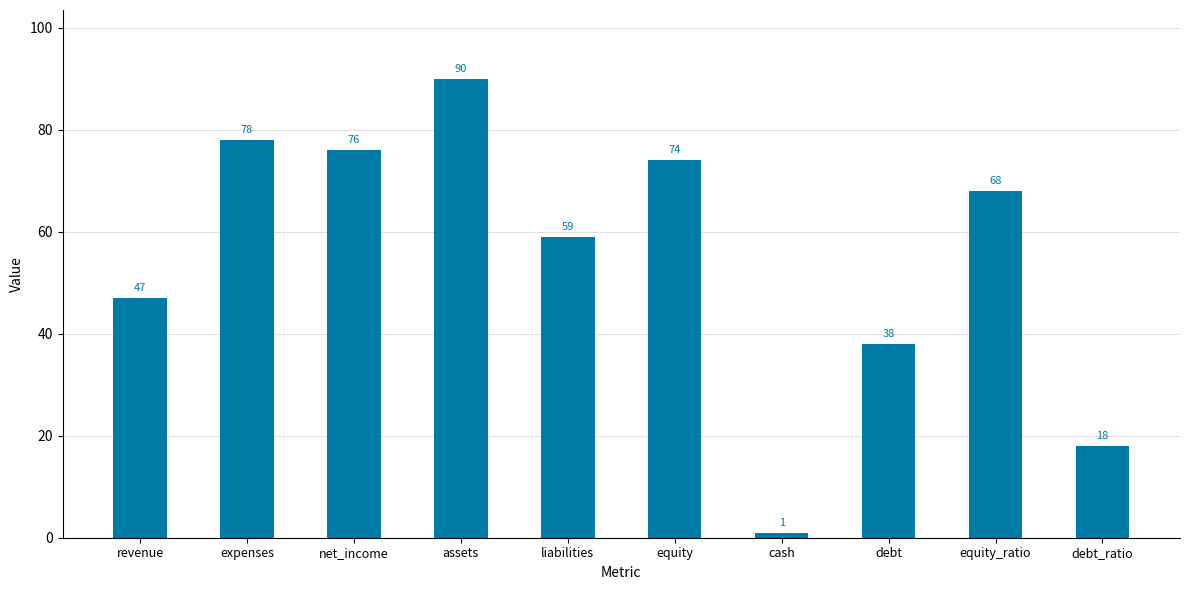

At which category does the chart reach its peak across all series?

assets